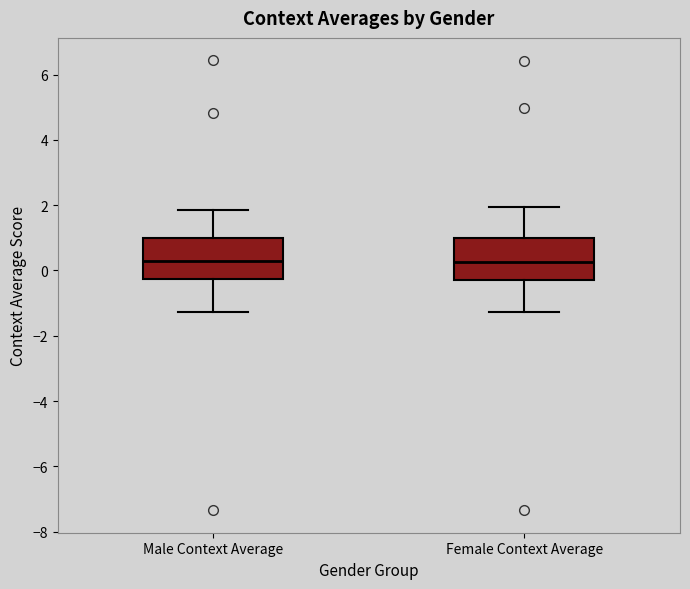

Reading left to right, transcribe this box plot: for each box, give where its median line is, the range the box spans, and where its two whiskers end, as read against the y-axis. The values are not printed on the chart, so give them approximately, as read against the axis.

Male Context Average: median 0.2, box -0.2 to 1.0, whiskers -1.2 to 1.8
Female Context Average: median 0.2, box -0.2 to 1.0, whiskers -1.2 to 2.0